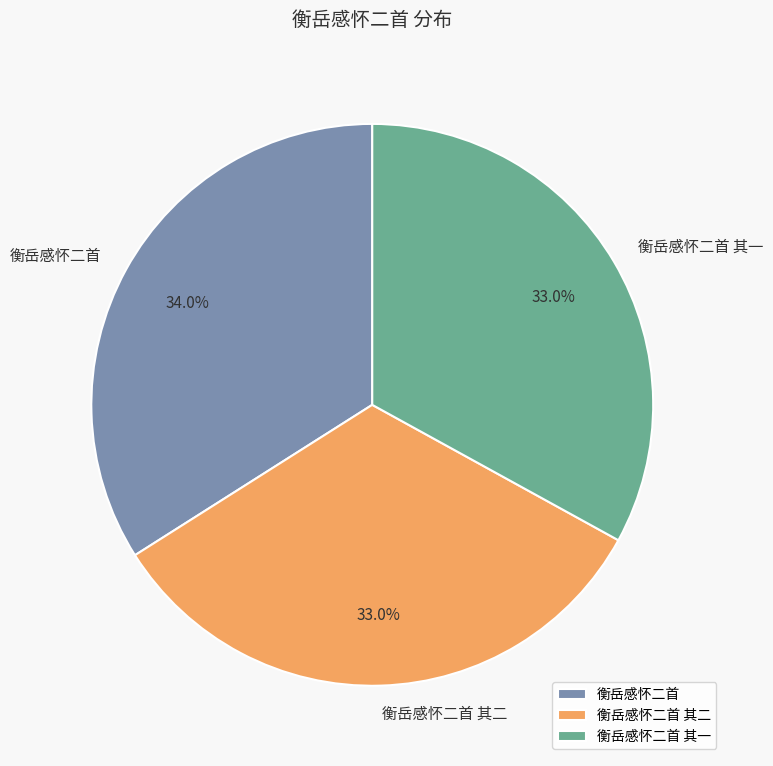

How many segments does this pie chart have?

3